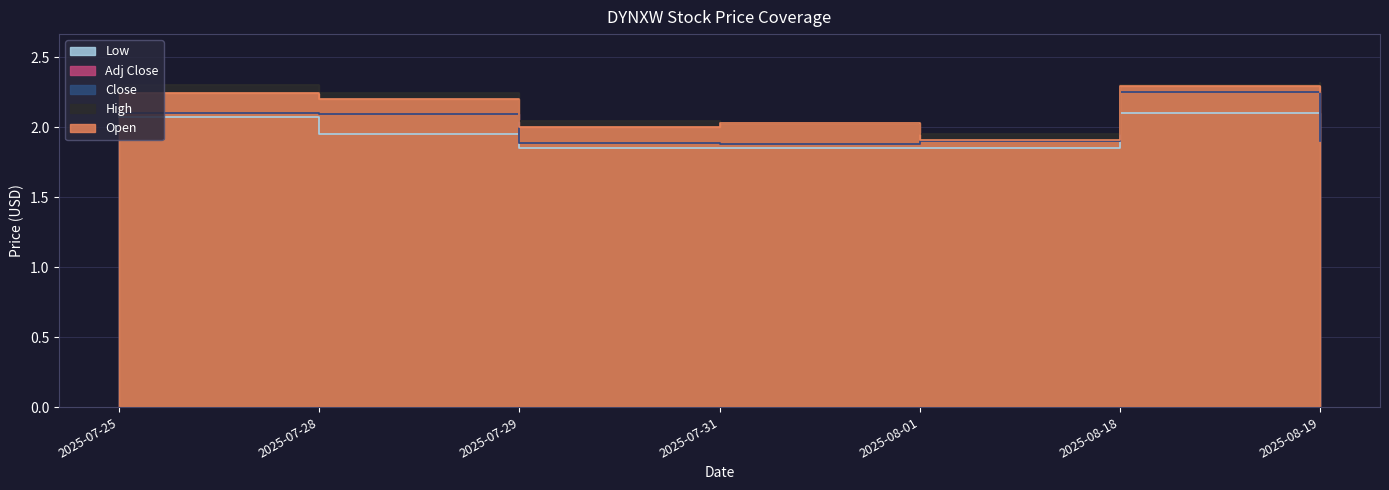

What is the approximate value of Adj Close at 2025-07-29?

1.9